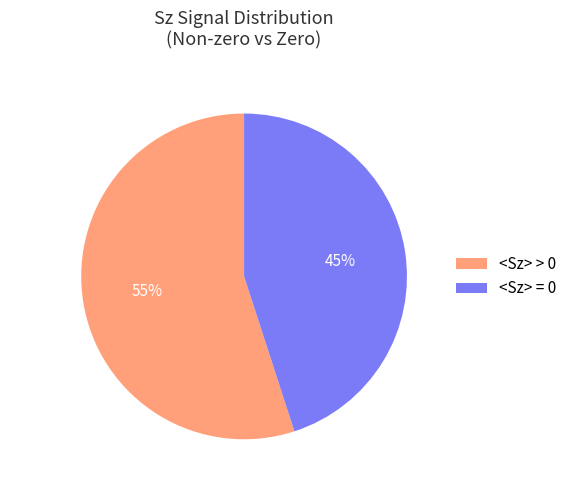

Rank the categories by value from highest to lowest.

<Sz> > 0, <Sz> = 0